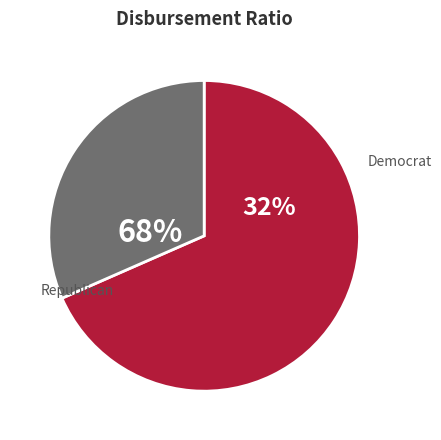

Do 2 and 1 together represent more than half of the pie?

No